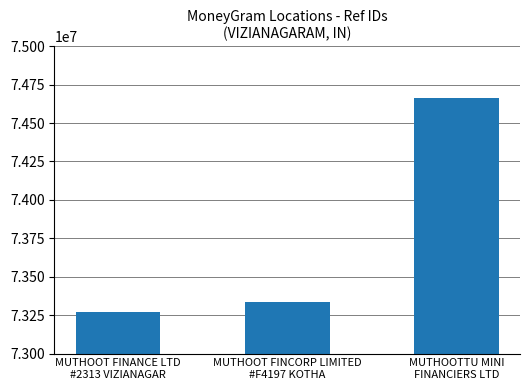

What is the value of the 1st bar from the left?

73273411